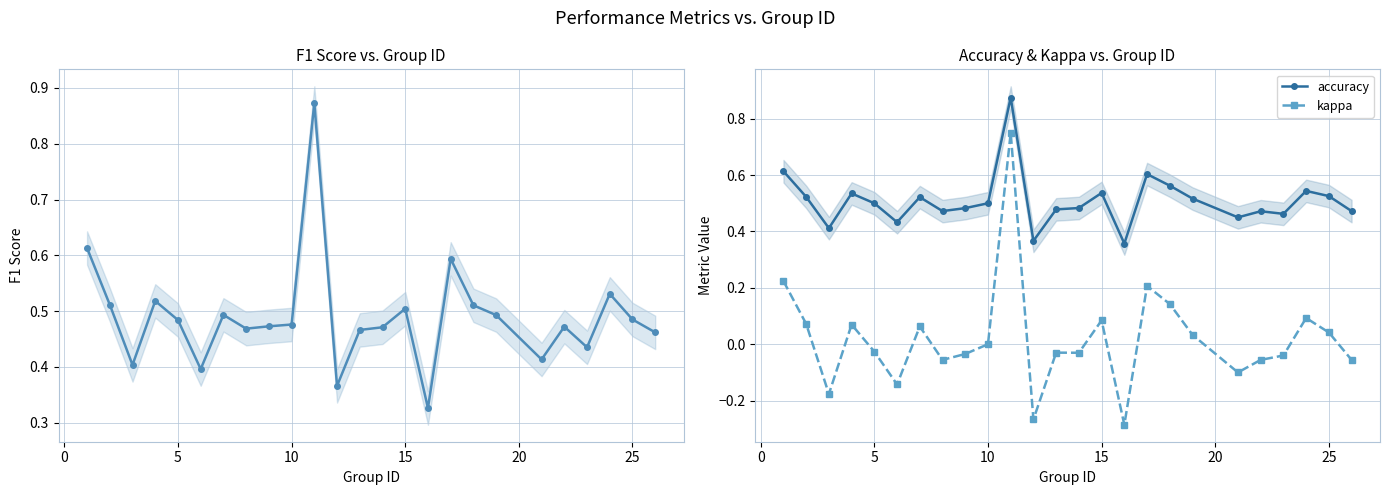

What is the difference between the maximum and second lowest values in the kappa series?

1.0